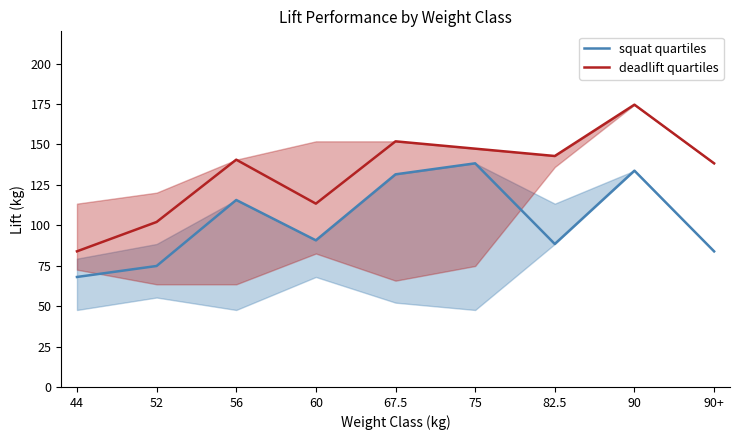

What are all the series names shown in the legend?

squat quartiles, deadlift quartiles